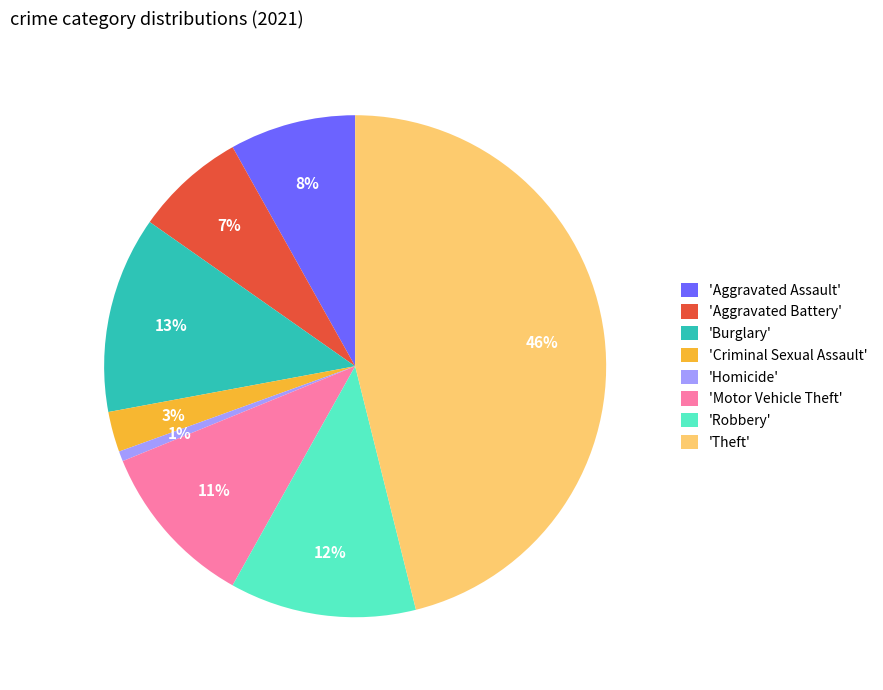

Which has a higher value, 'Theft' or 'Motor Vehicle Theft'?

'Theft'